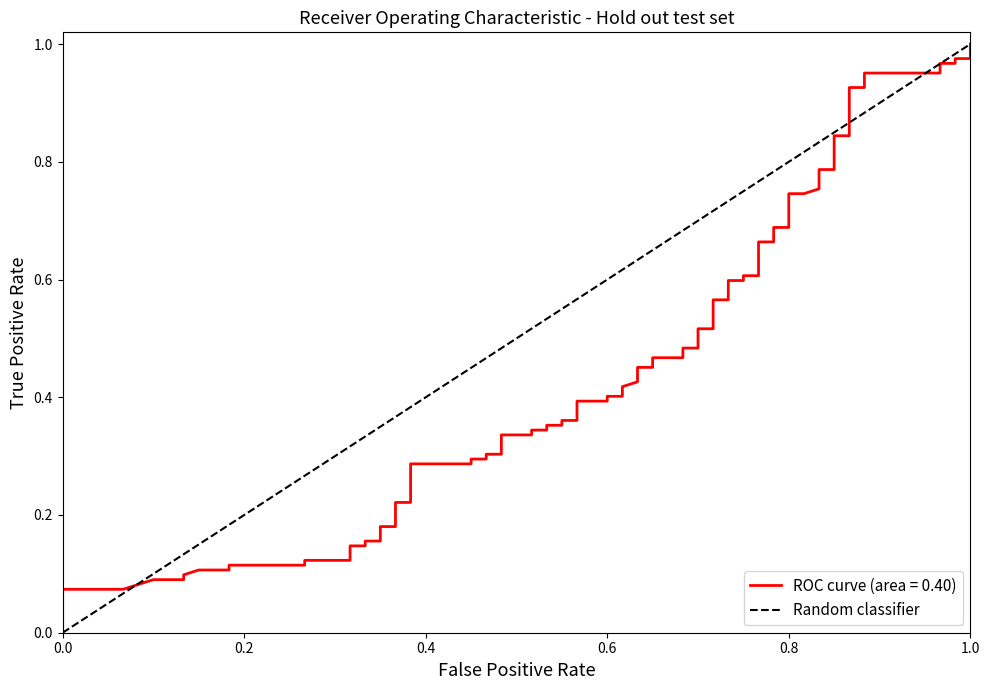

The value at 0.0 is 0. True or false?

False